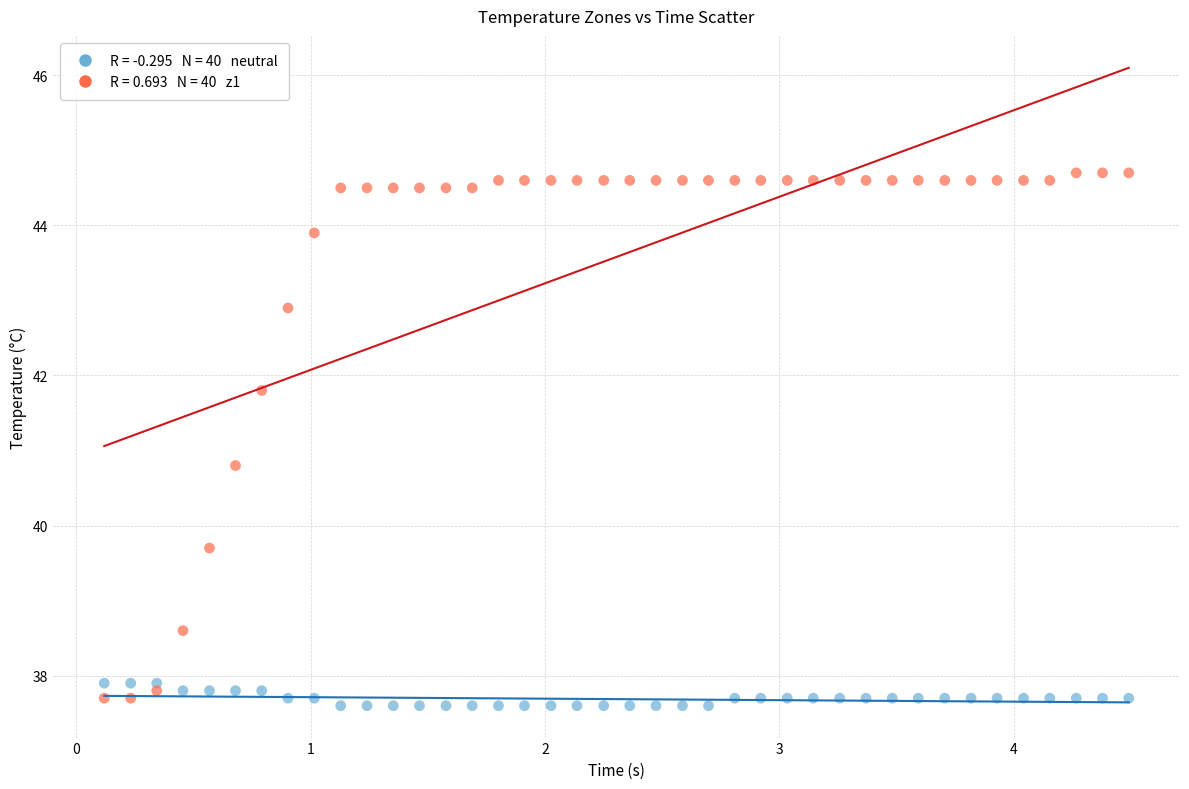

Across all series, what Y value is closest to 41?

40.8